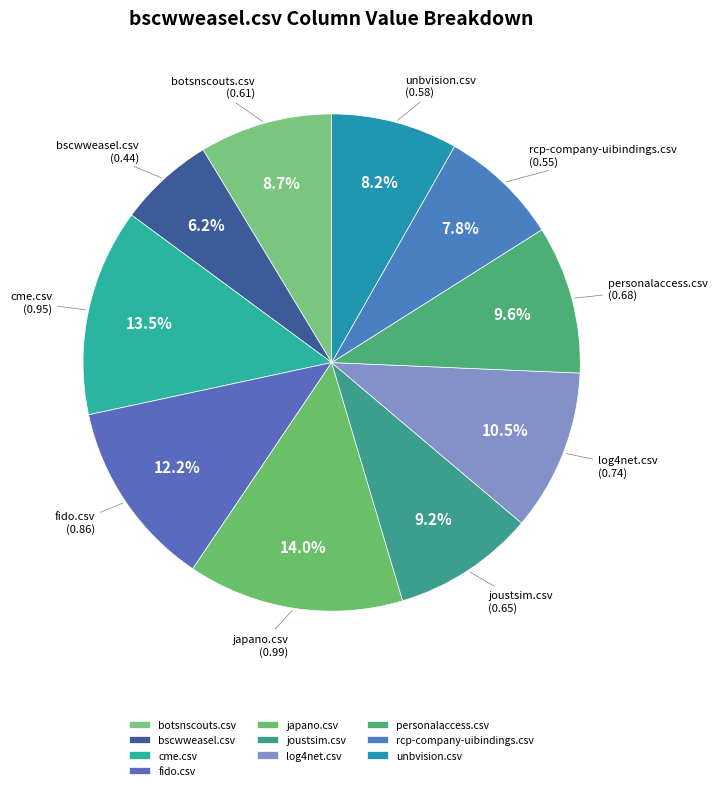

To the nearest percent, what portion does unbvision.csv represent?

8%